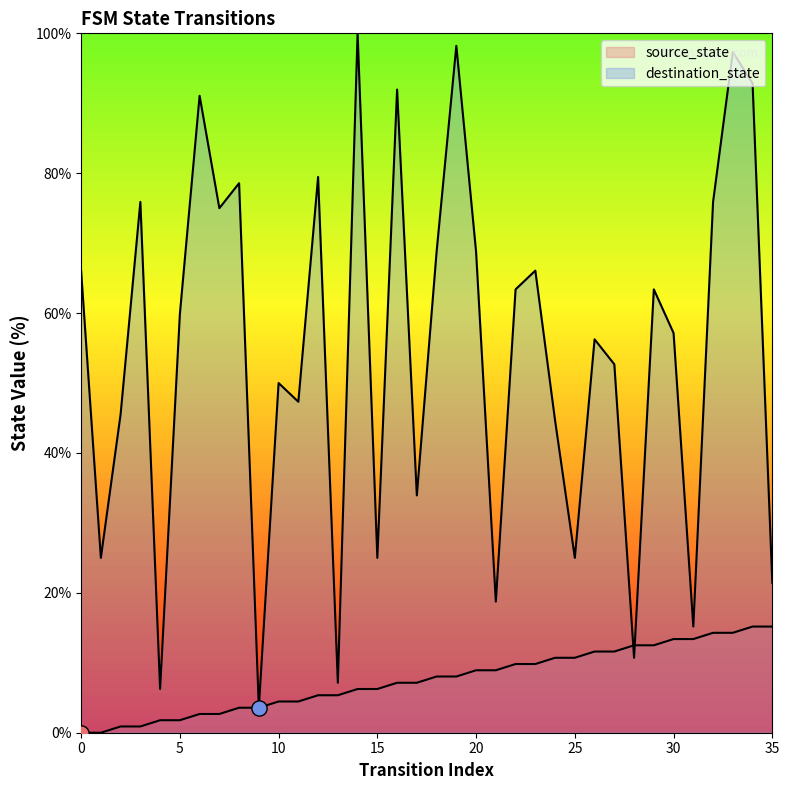

What are all the series names shown in the legend?

source_state, destination_state